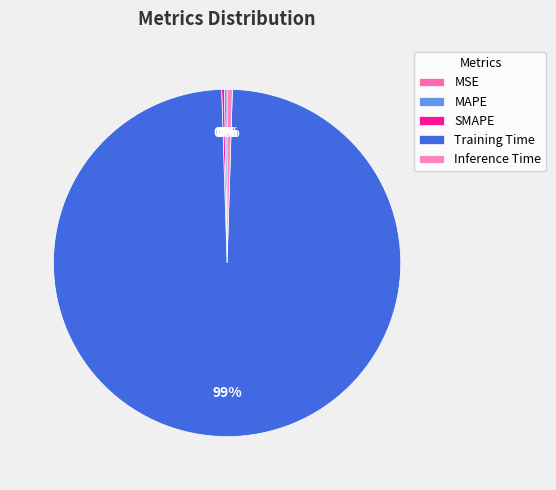

The MAPE slice represents 8% of the pie. True or false?

False